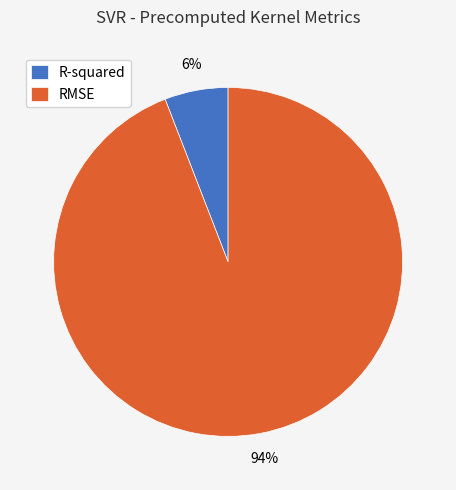

Count the number of slices in the pie.

2